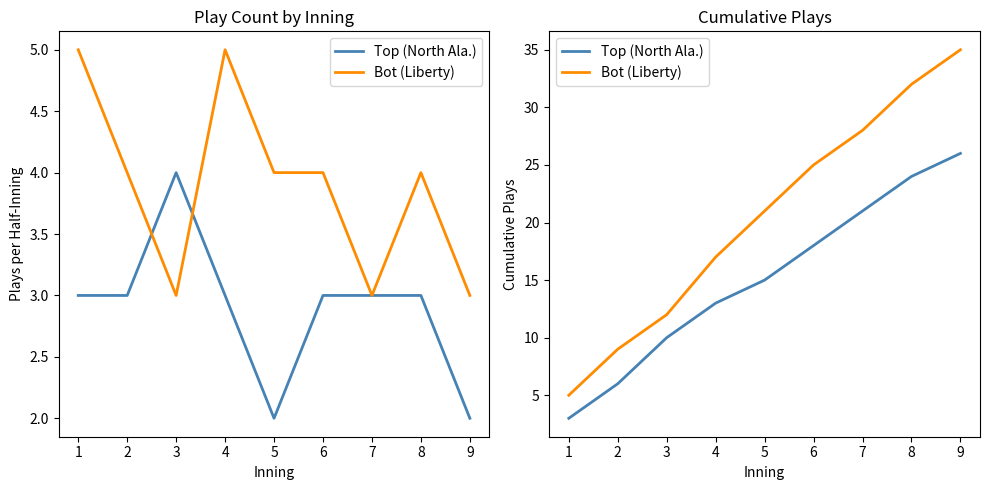

Which has a higher value, 2 or 5?

5